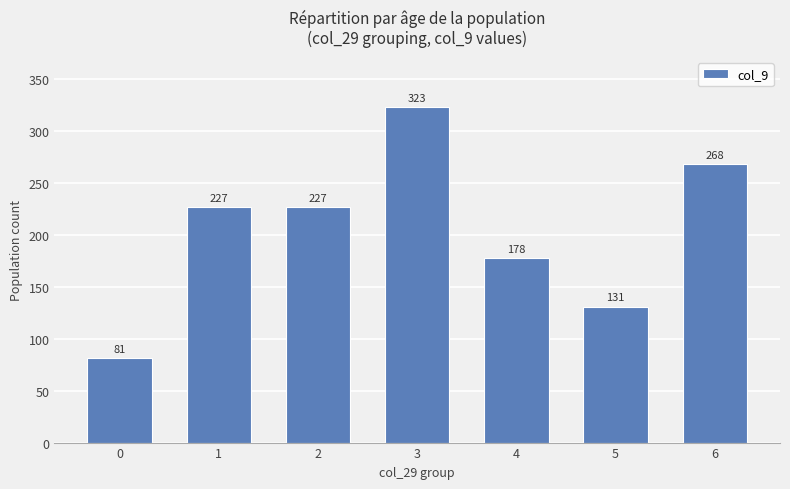

Reading left to right, list all the values displayed in this chart.

81	227	227	323	178	131	268